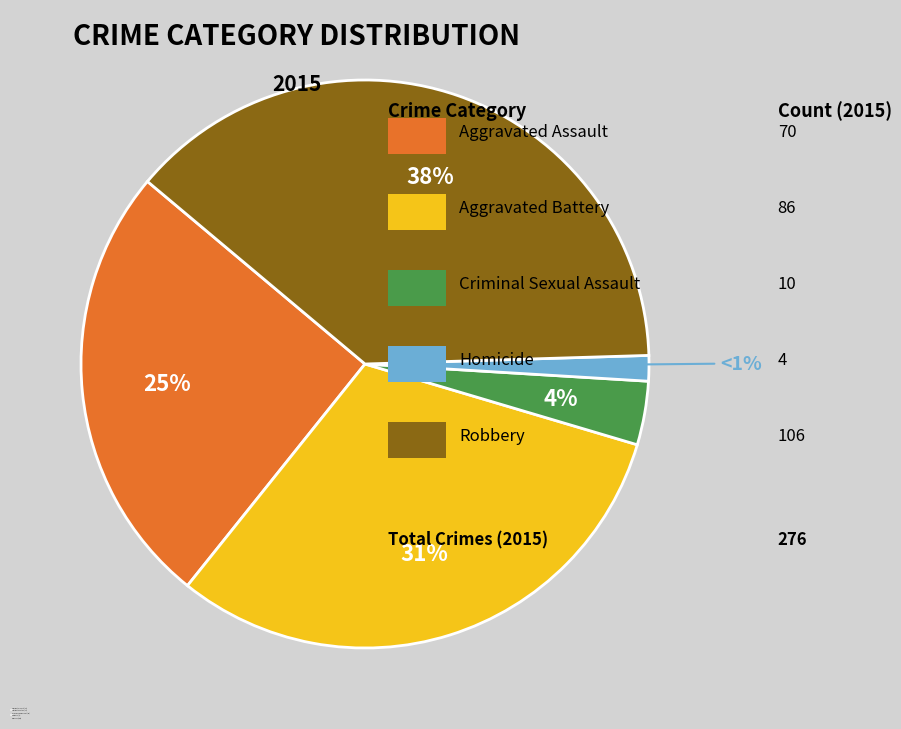

Which category has the biggest portion of the pie?

Robbery